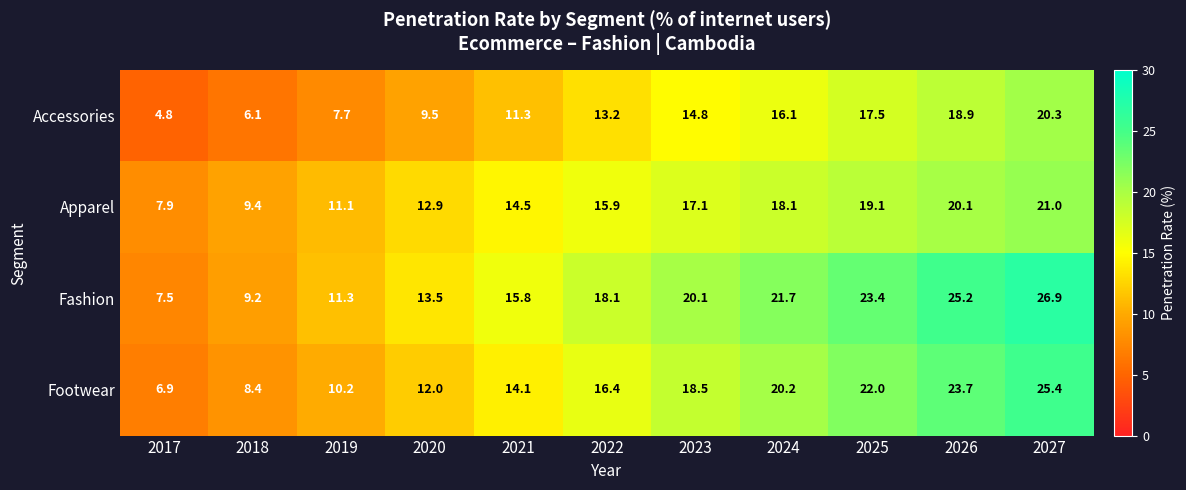

Where is Fashion nearest to the value 17?

2022